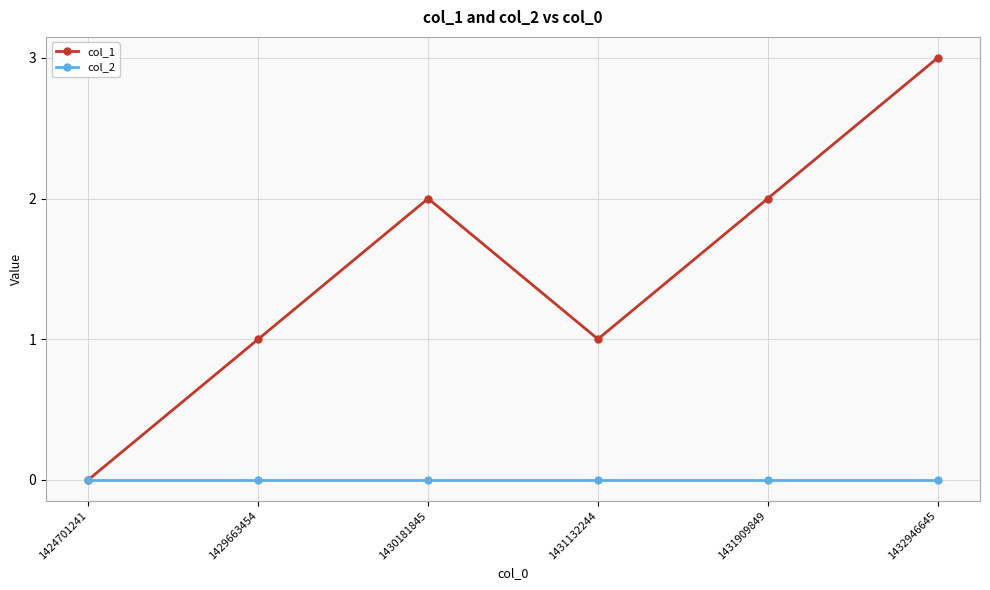

List the series in order of their peak value, lowest first.

col_2, col_1